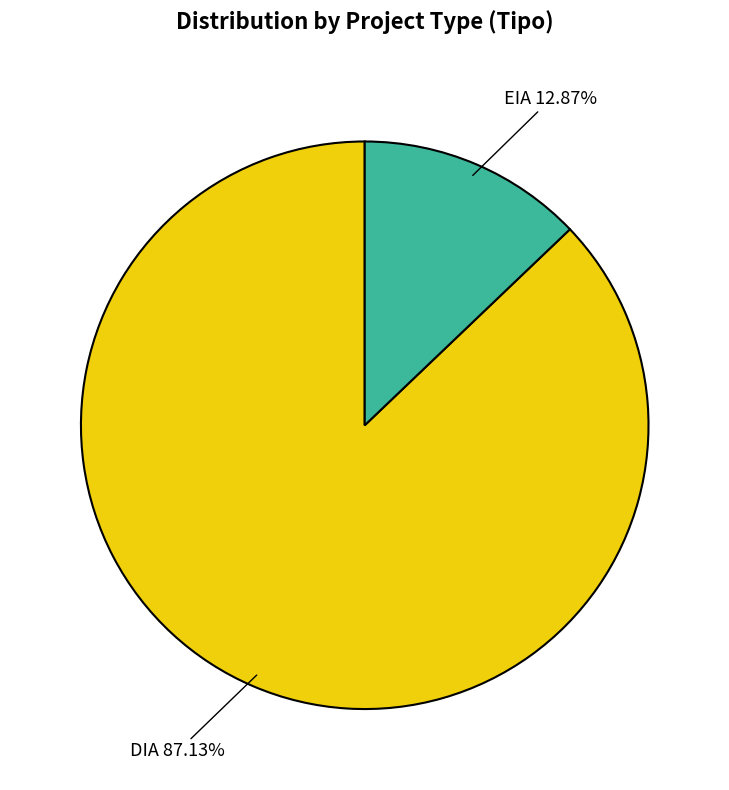

The DIA slice represents 93% of the pie. True or false?

False